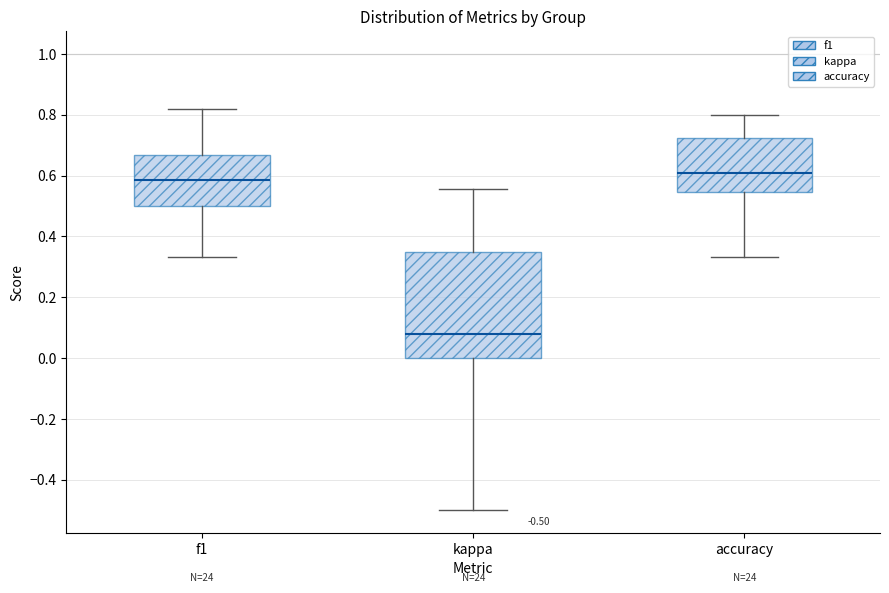

Comparing the boxes themselves (not the whiskers), which one is the tallest?

kappa